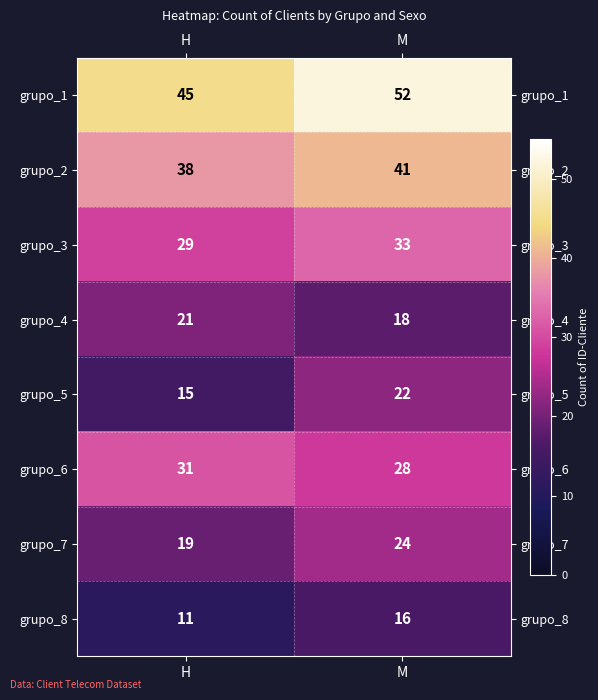

Read the grupo_1 value at H.

45